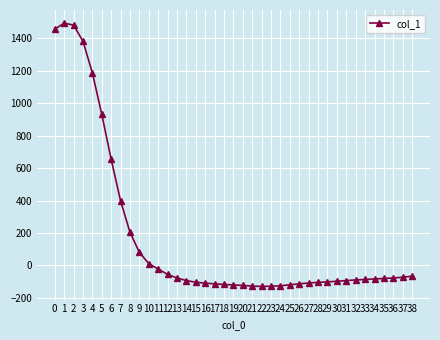

What is the smallest value displayed?

-130